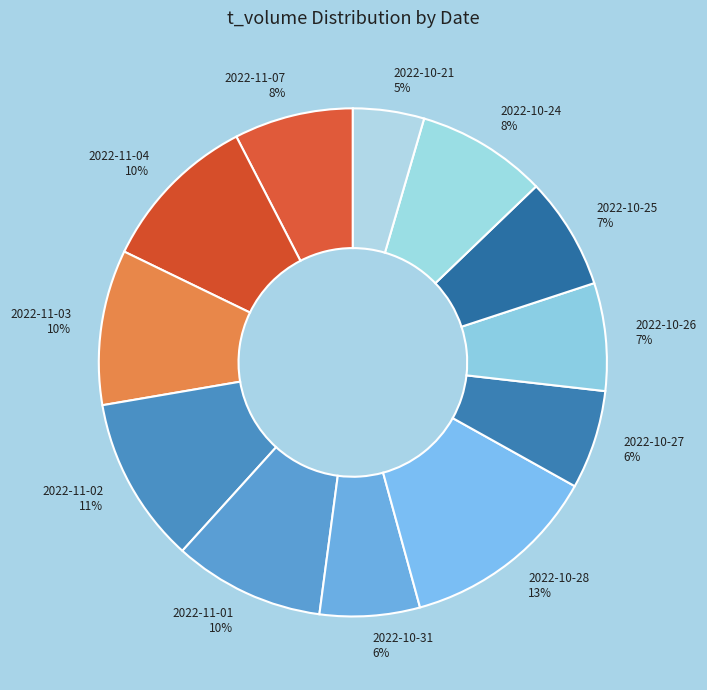

Count the number of slices in the pie.

12